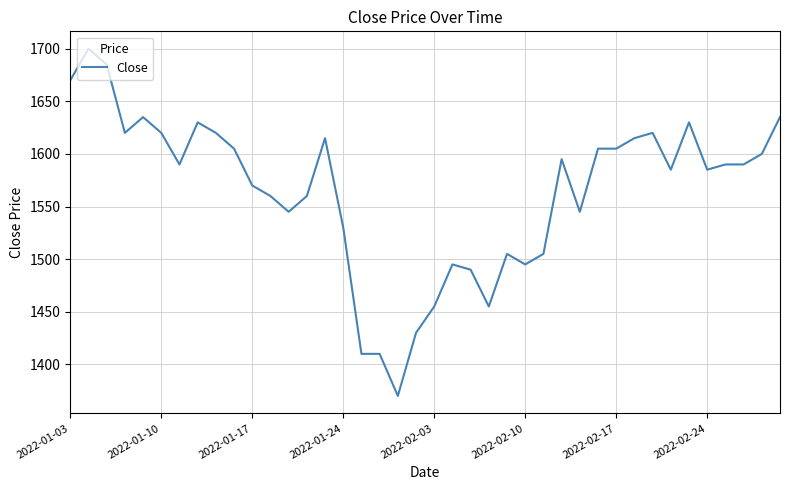

Reading left to right, transcribe all the data shown in this chart.

1670	1700	1685	1620	1635	1620	1590	1630	1620	1605	1570	1560	1545	1560	1615	1530	1410	1410	1370	1430	1455	1495	1490	1455	1505	1495	1505	1595	1545	1605	1605	1615	1620	1585	1630	1585	1590	1590	1600	1635